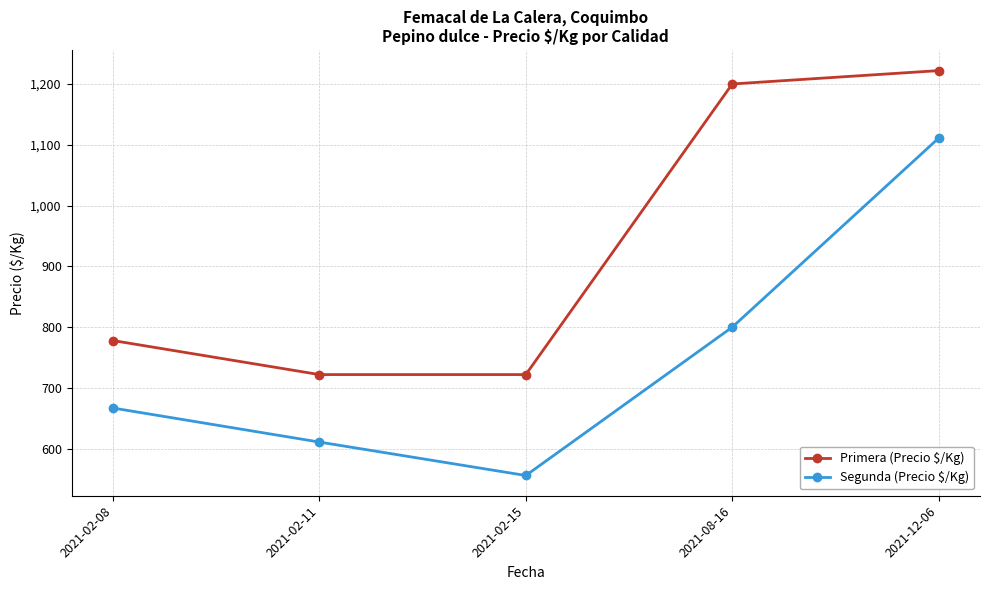

Reading left to right, what are all the values shown in this chart?

Primera (Precio $/Kg): 2021-02-08=778	2021-02-11=722	2021-02-15=722	2021-08-16=1200	2021-12-06=1222
Segunda (Precio $/Kg): 2021-02-08=667	2021-02-11=611	2021-02-15=556	2021-08-16=800	2021-12-06=1111